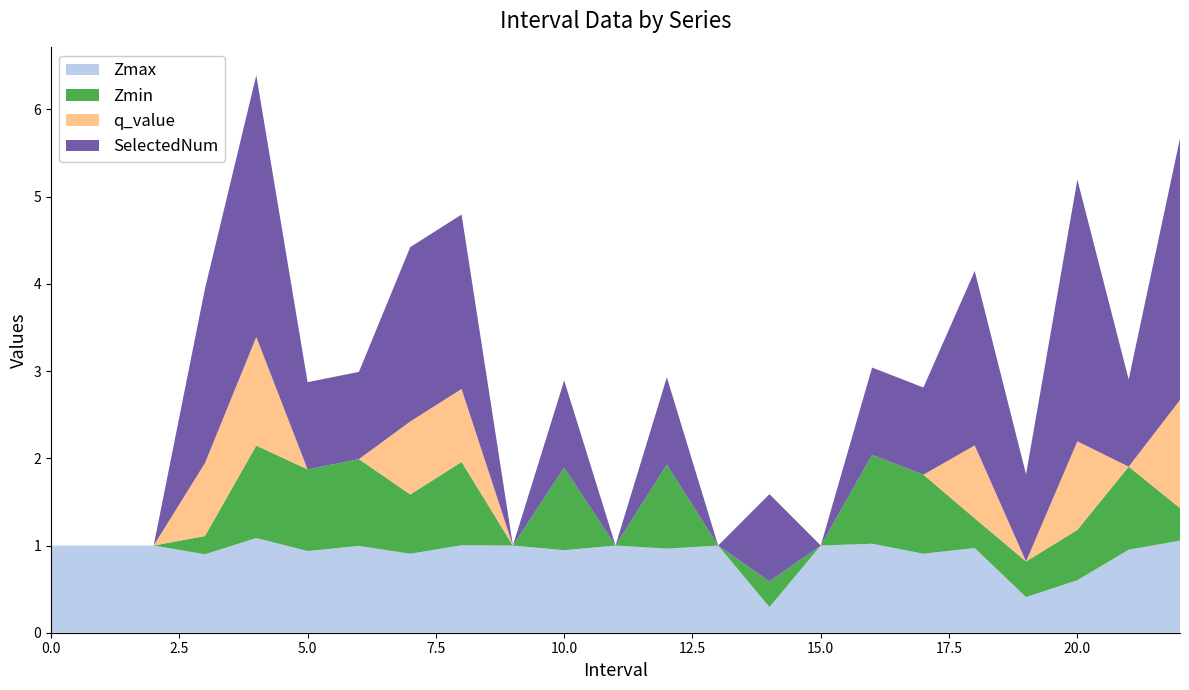

Reading left to right, transcribe all the data shown in this chart.

Zmax: 1.0	1.0	1.0	0.9	1.1	0.9	1.0	0.9	1.0	1.0	0.9	1.0	1.0	1.0	0.3	1.0	1.0	0.9	1.0	0.4	0.6	1.0	1.1
Zmin: 0.0	0.0	0.0	0.2	1.1	0.9	1.0	0.7	1.0	0.0	0.9	0.0	1.0	0.0	0.3	0.0	1.0	0.9	0.3	0.4	0.6	1.0	0.4
q_value: 0.0	0.0	0.0	0.8	1.2	0.0	0.0	0.8	0.8	0.0	0.0	0.0	0.0	0.0	0.0	0.0	0.0	0.0	0.8	0.0	1.0	0.0	1.2
SelectedNum: 0.0	0.0	0.0	2.0	3.0	1.0	1.0	2.0	2.0	0.0	1.0	0.0	1.0	0.0	1.0	0.0	1.0	1.0	2.0	1.0	3.0	1.0	3.0